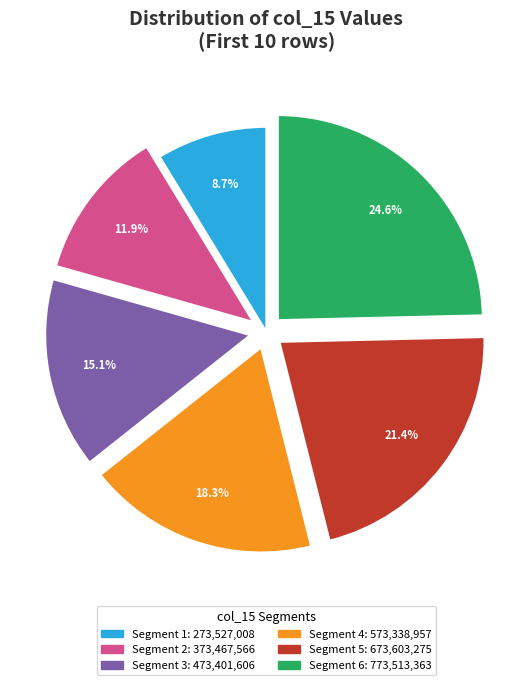

Is there a majority slice in this chart?

No